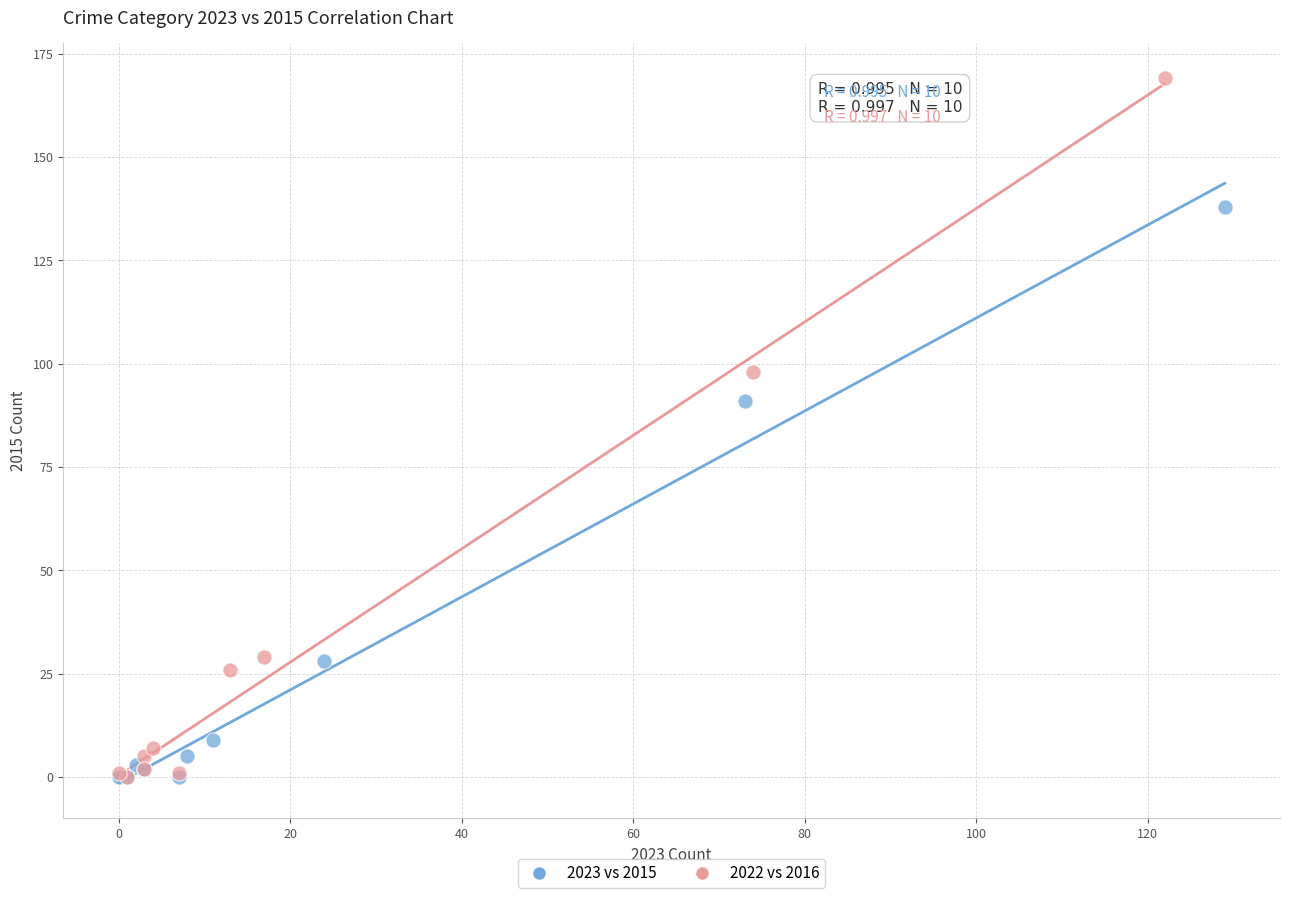

Which series reaches the maximum Y coordinate?

2022 vs 2016